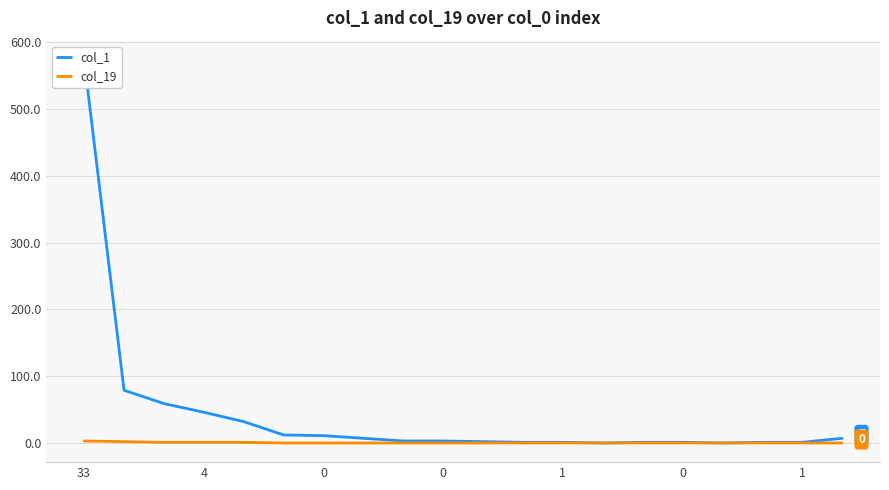

True or false: col_1 and col_19 cross at least once.

False